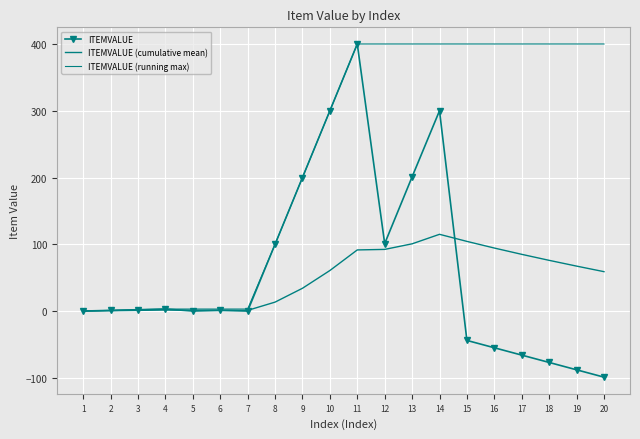

At how many categories does at least one series exceed 72?

13